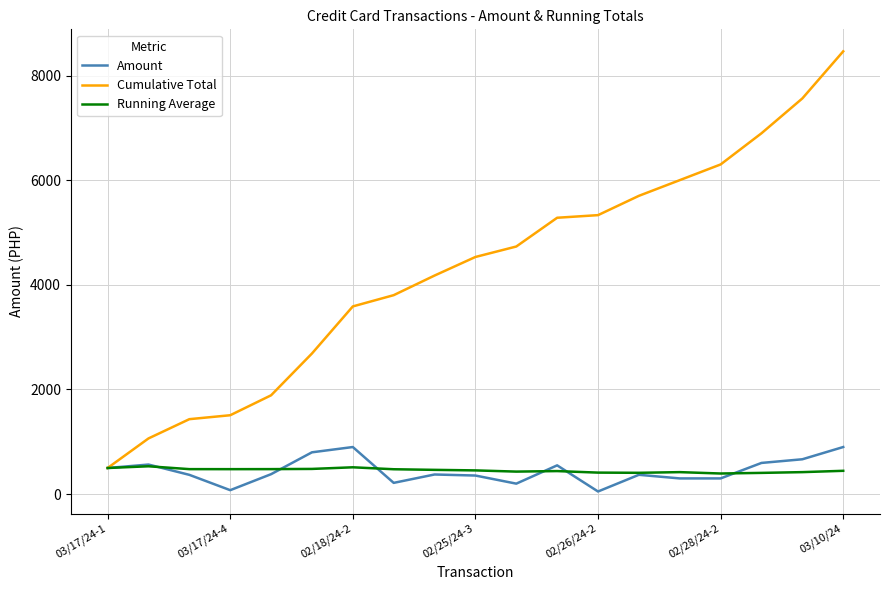

Which series has the largest total across all categories?

Cumulative Total